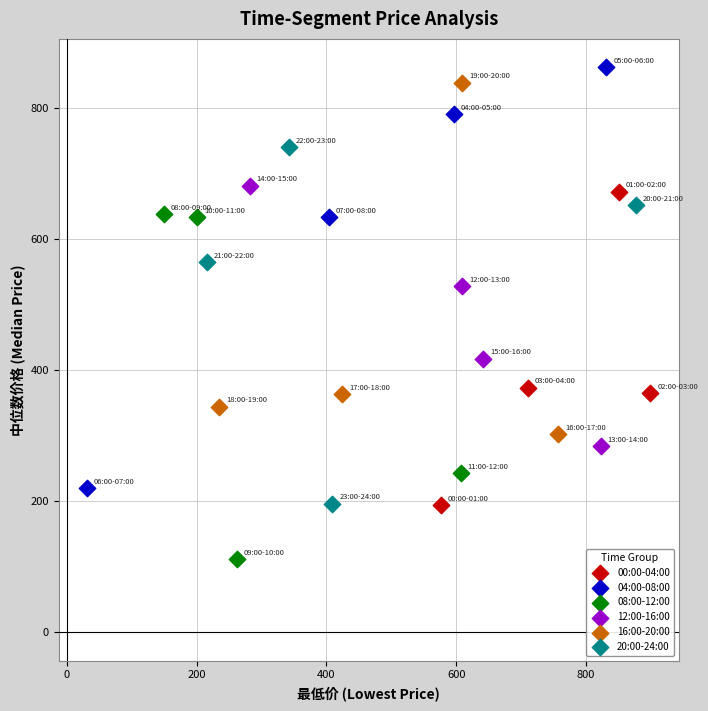

Which series reaches the minimum Y coordinate?

08:00-12:00